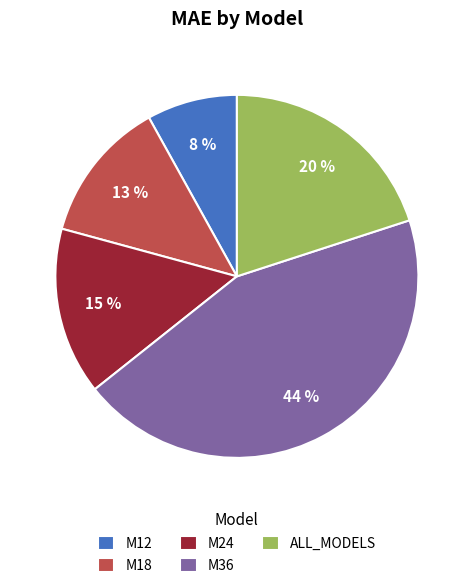

How many slices are in this pie chart?

5